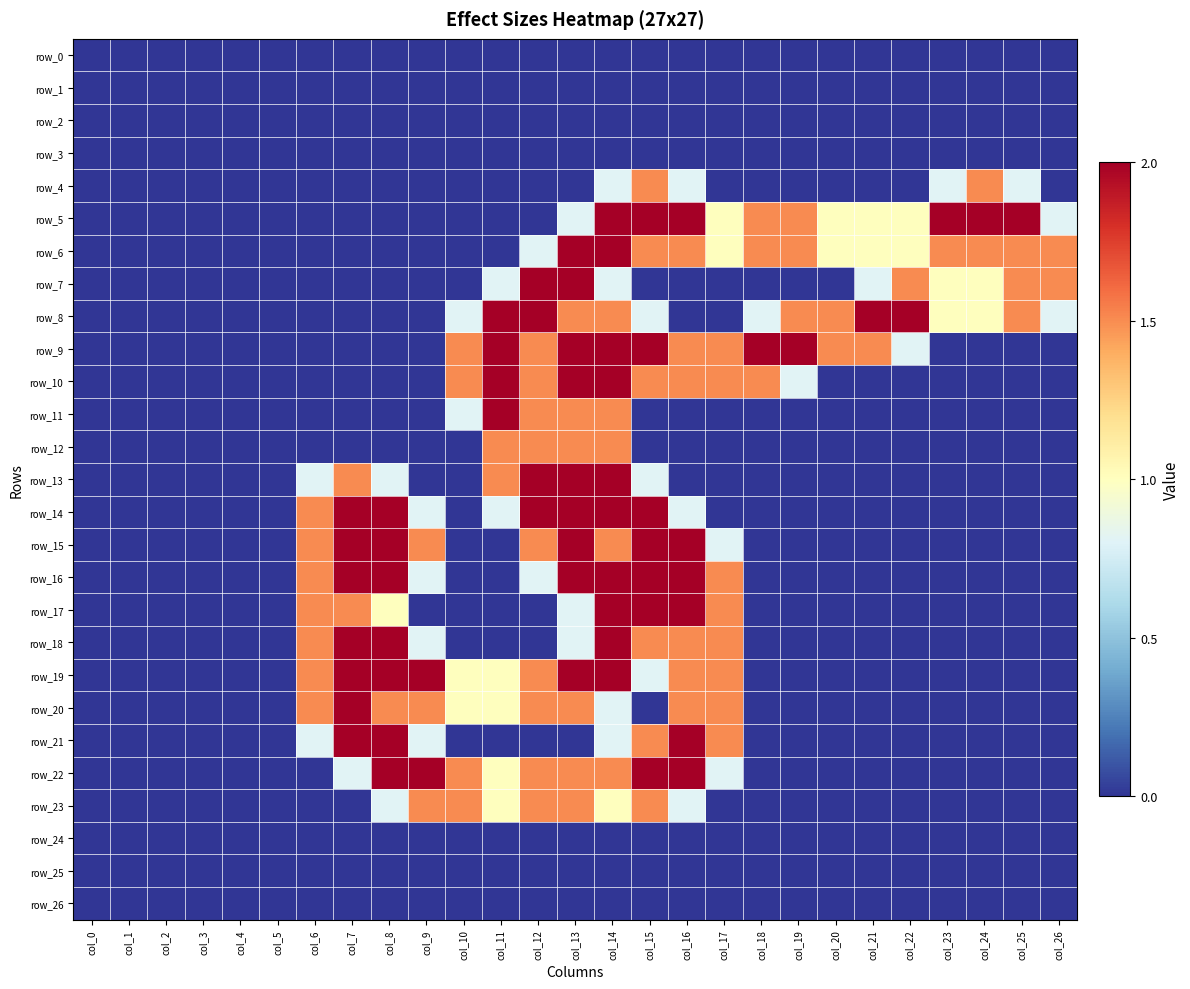

At which category is the sum across all series the highest?

col_14